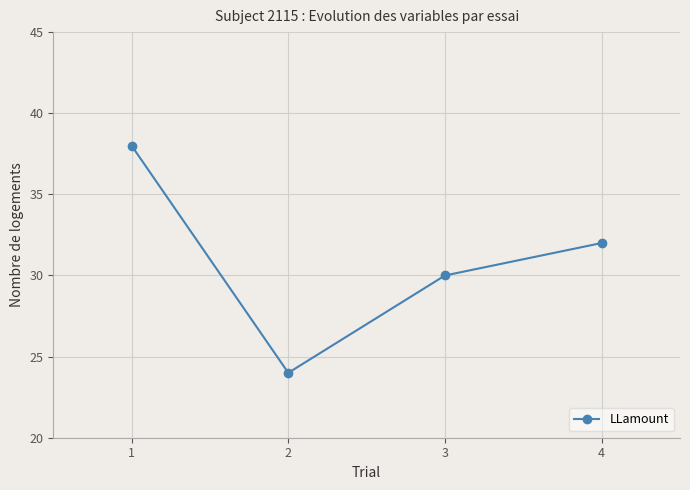

What is the ratio of the value at 1 to the value at 2?

1.6